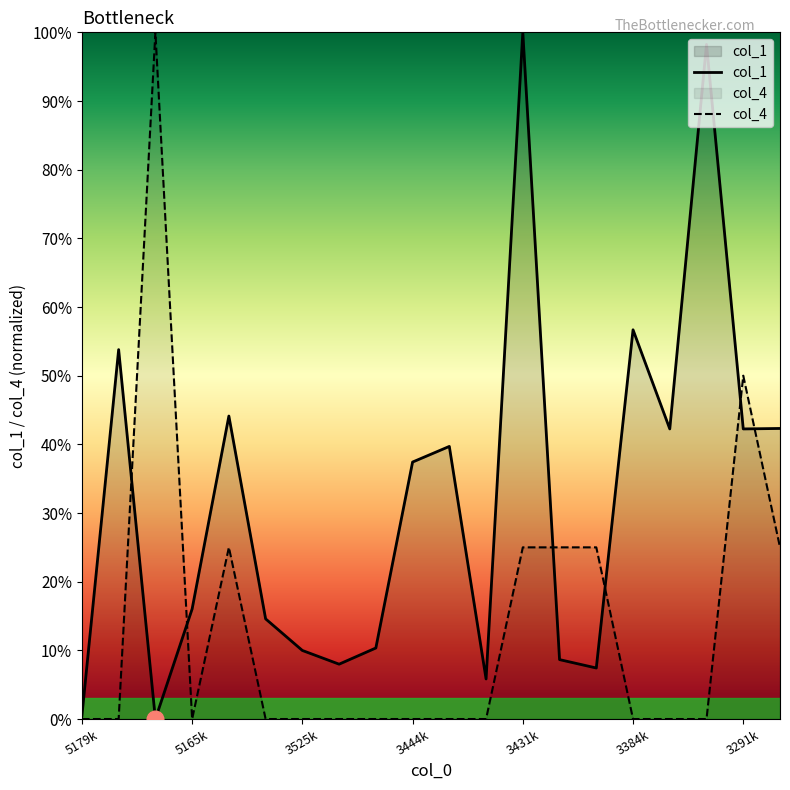

The col_1 series shows 100.0 at 3431k. True or false?

True